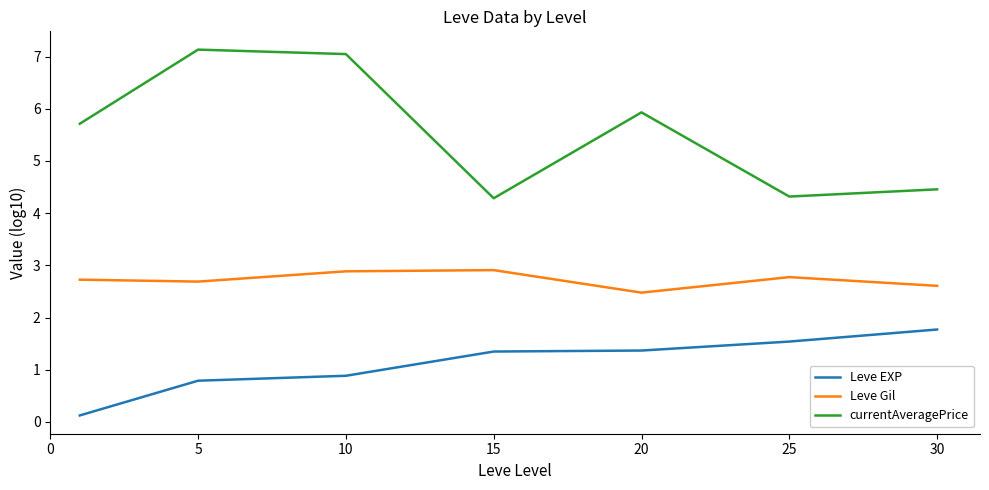

In Leve Gil, how many points are lower than both neighbors (excluding endpoints)?

2